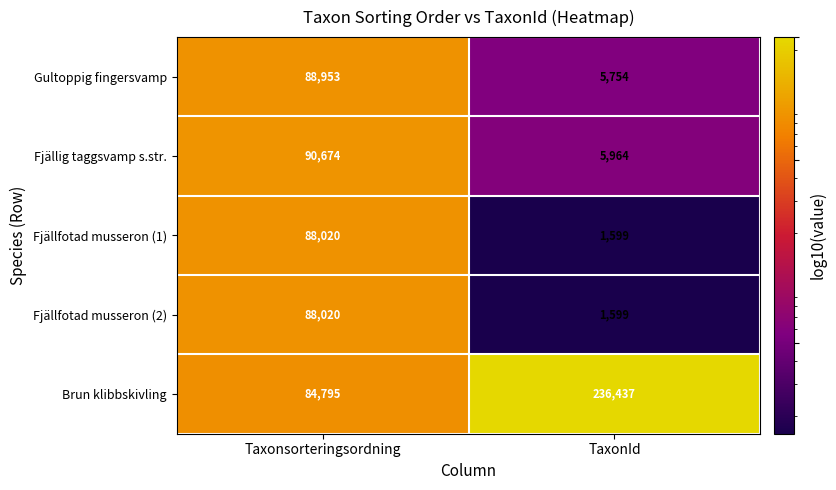

What value does the Gultoppig fingersvamp series have at TaxonId, to the nearest 50?

5750